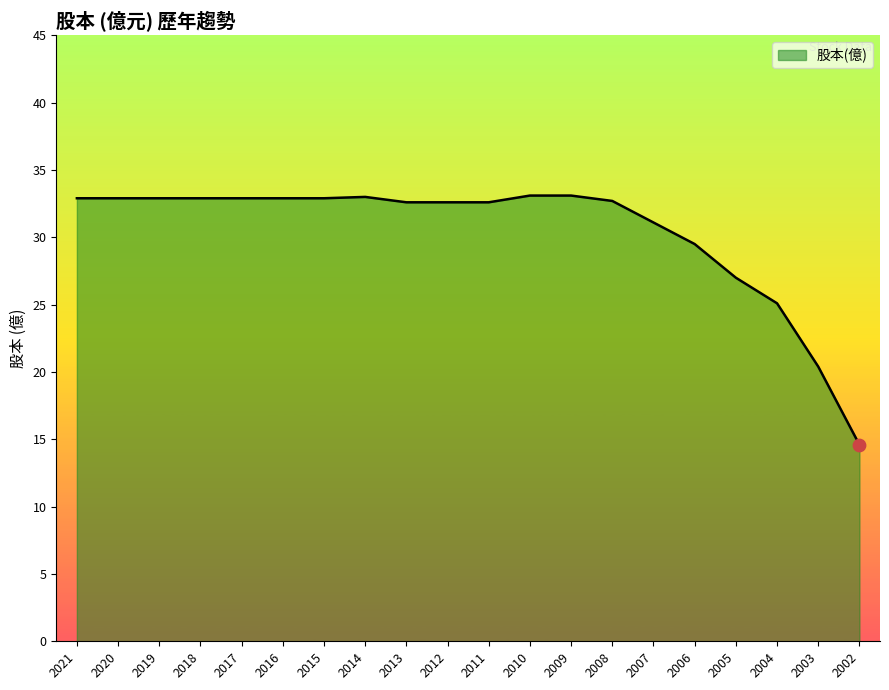

Approximately how many times larger is the value at 2019 compared to 2012?

1.0